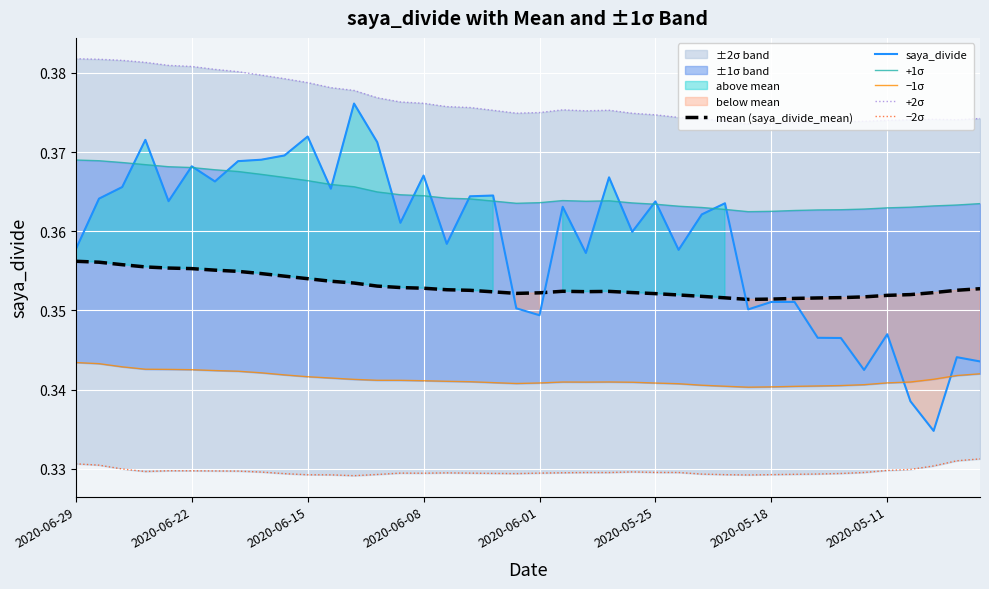

True or false: −1σ has more than 1 interior local peaks.

True